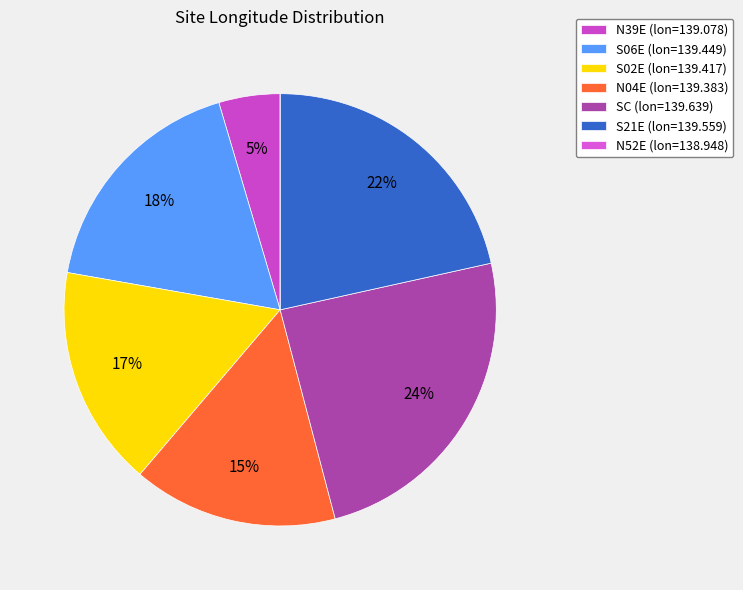

Is the sum of N52E and N39E greater than half?

No